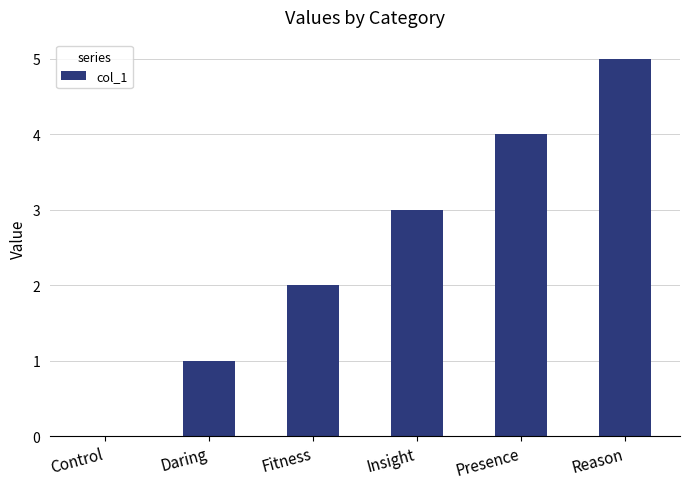

What is the maximum value shown in the chart?

5